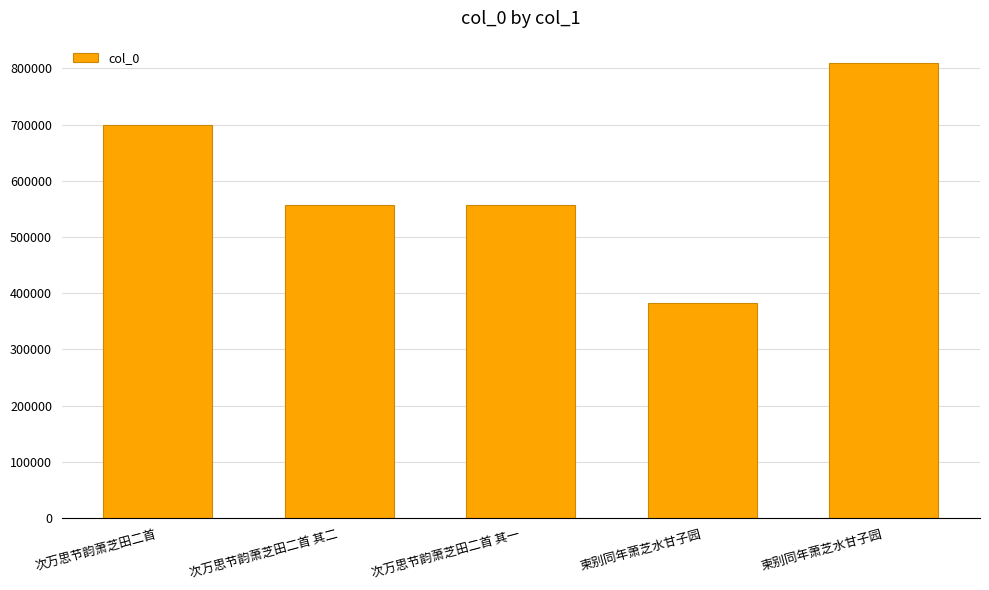

What is the label of the 2nd bar from the right?

柬别同年萧芝水甘子园